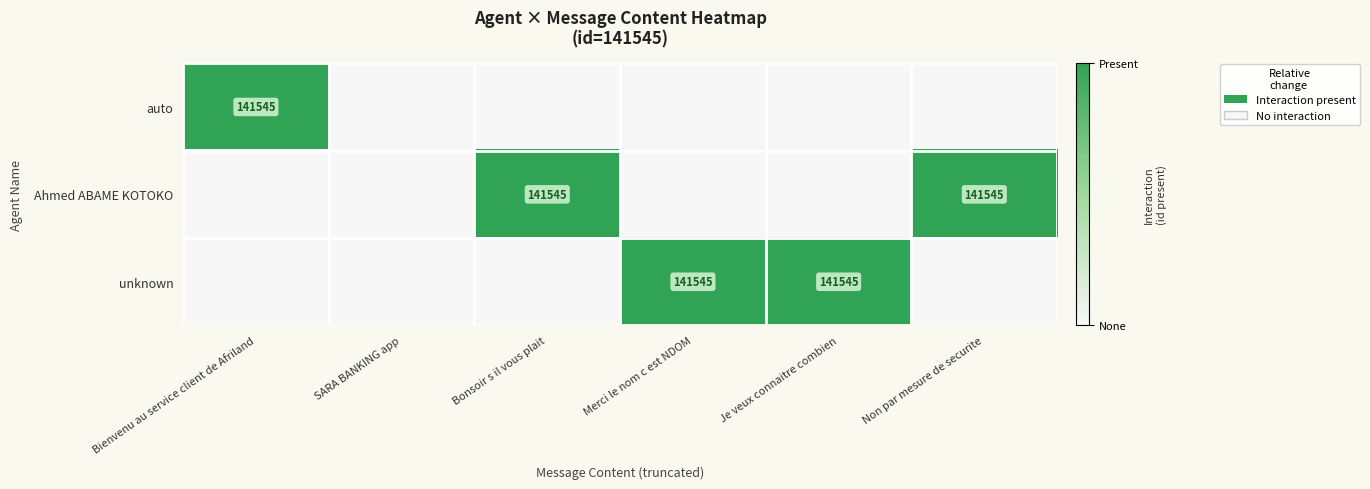

True or false: auto has a value of 141545 at Bienvenu au service client de Afriland.

True